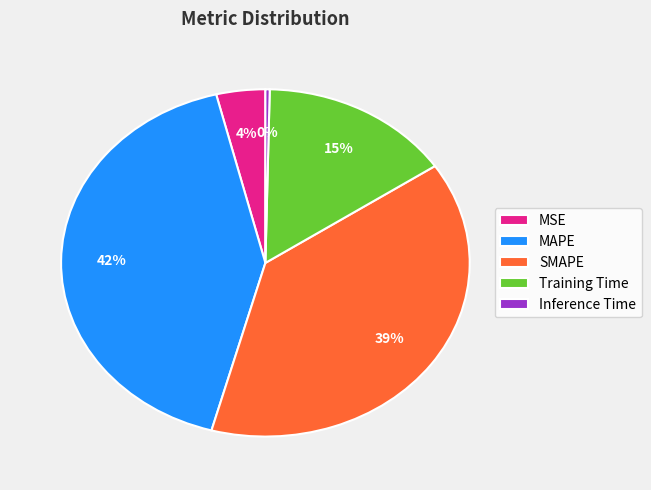

Which has a higher value, MSE or MAPE?

MAPE